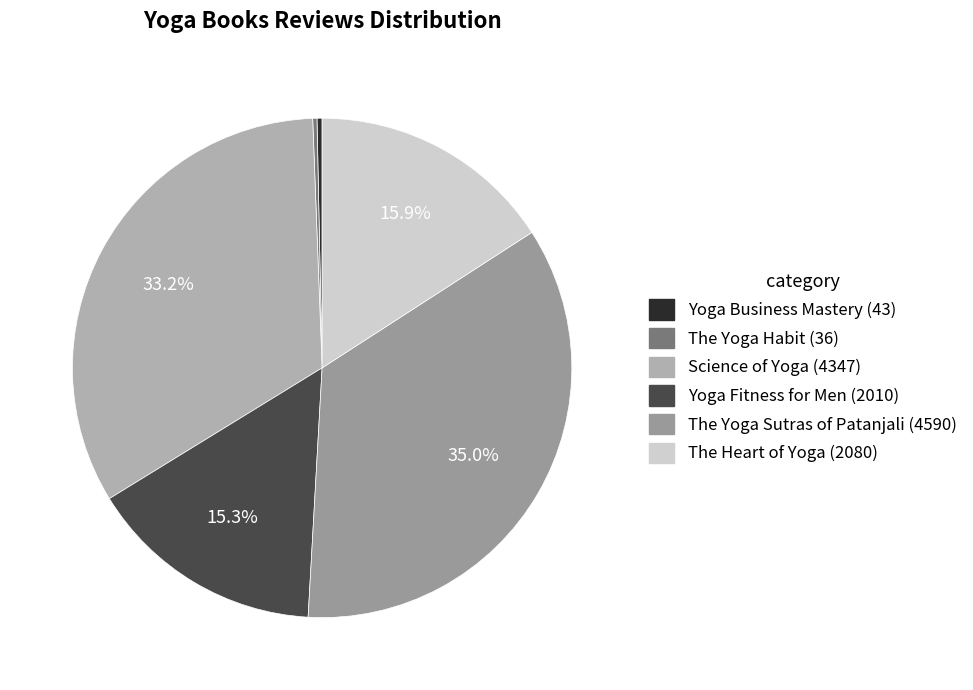

To the nearest percent, what is the difference between the Yoga Business Mastery and Science of Yoga slice percentages?

33%